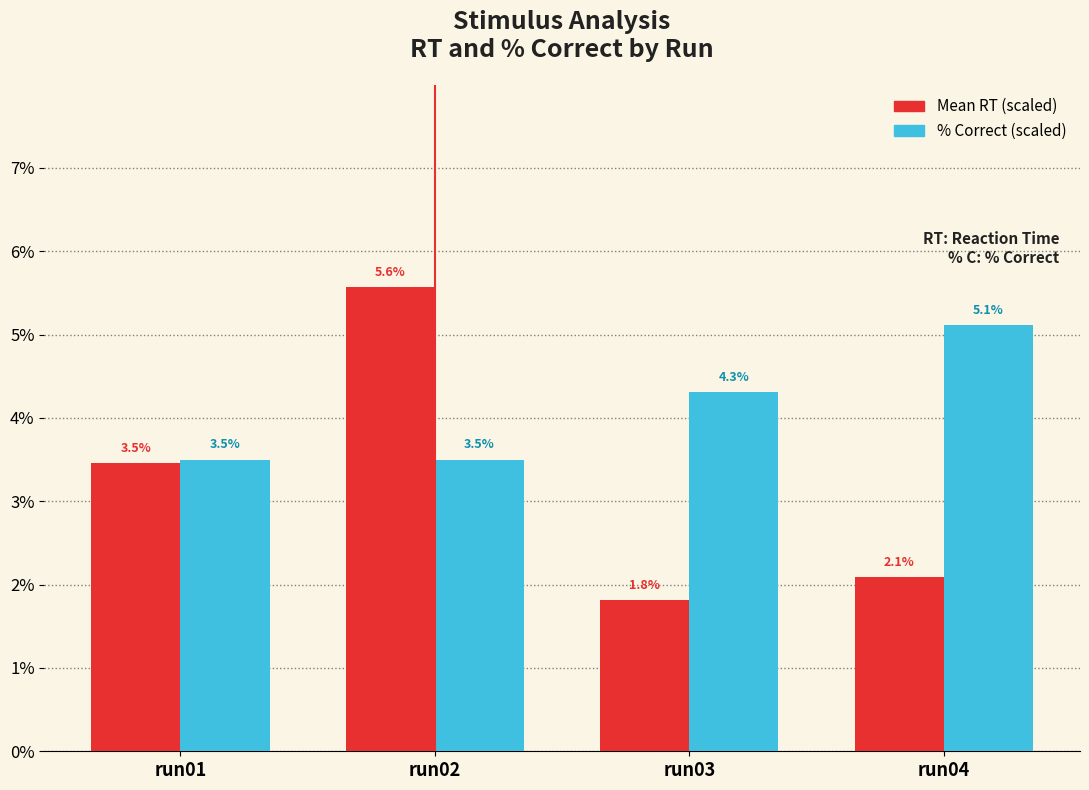

The % Correct (scaled) series shows 0.1 at run02. True or false?

False